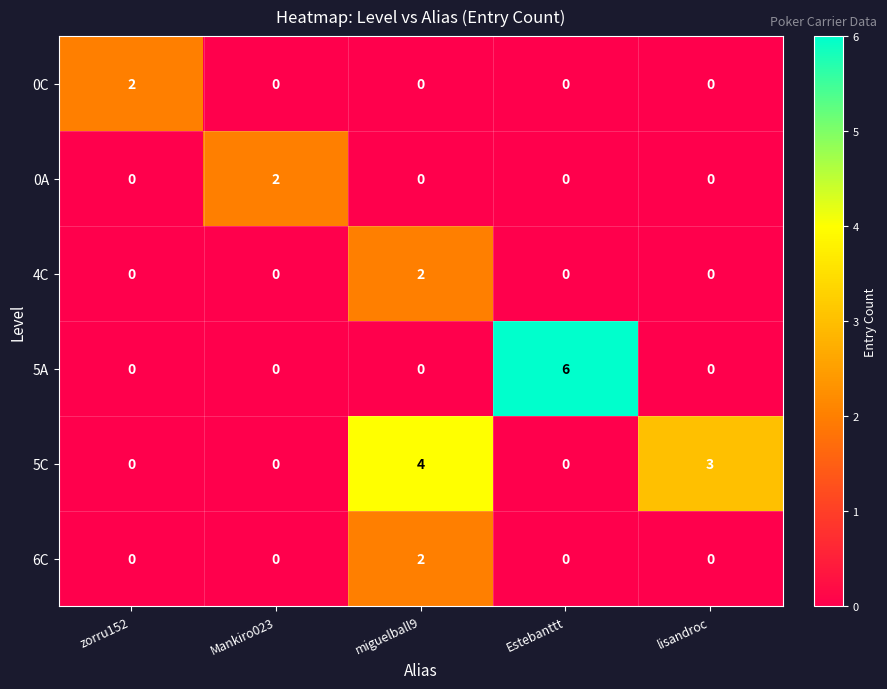

What is the spread (max minus min) of values at zorru152?

2